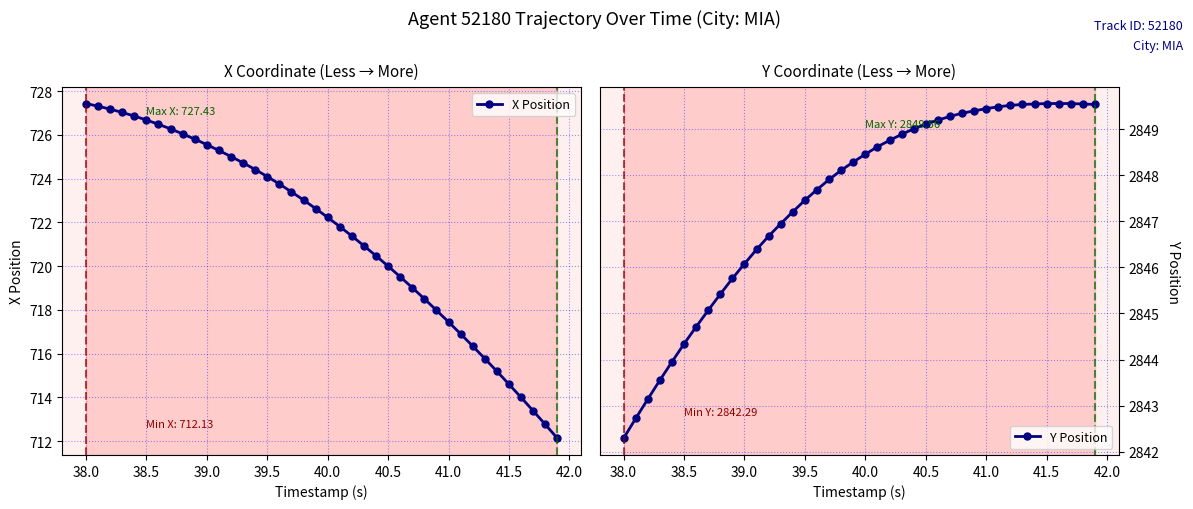

True or false: X Position has a value of 725.5 at 39.0.

True